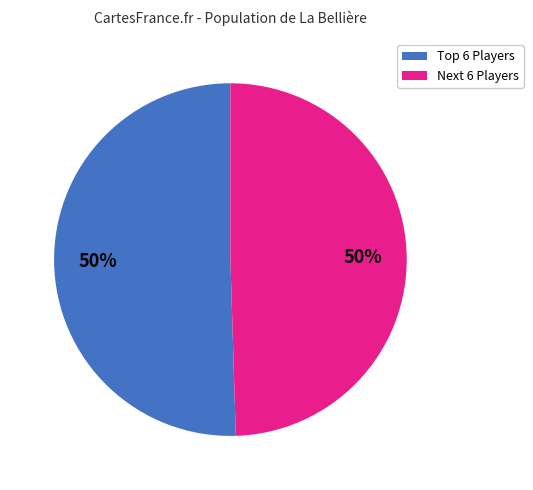

To the nearest percent, what is the average slice percentage?

50%